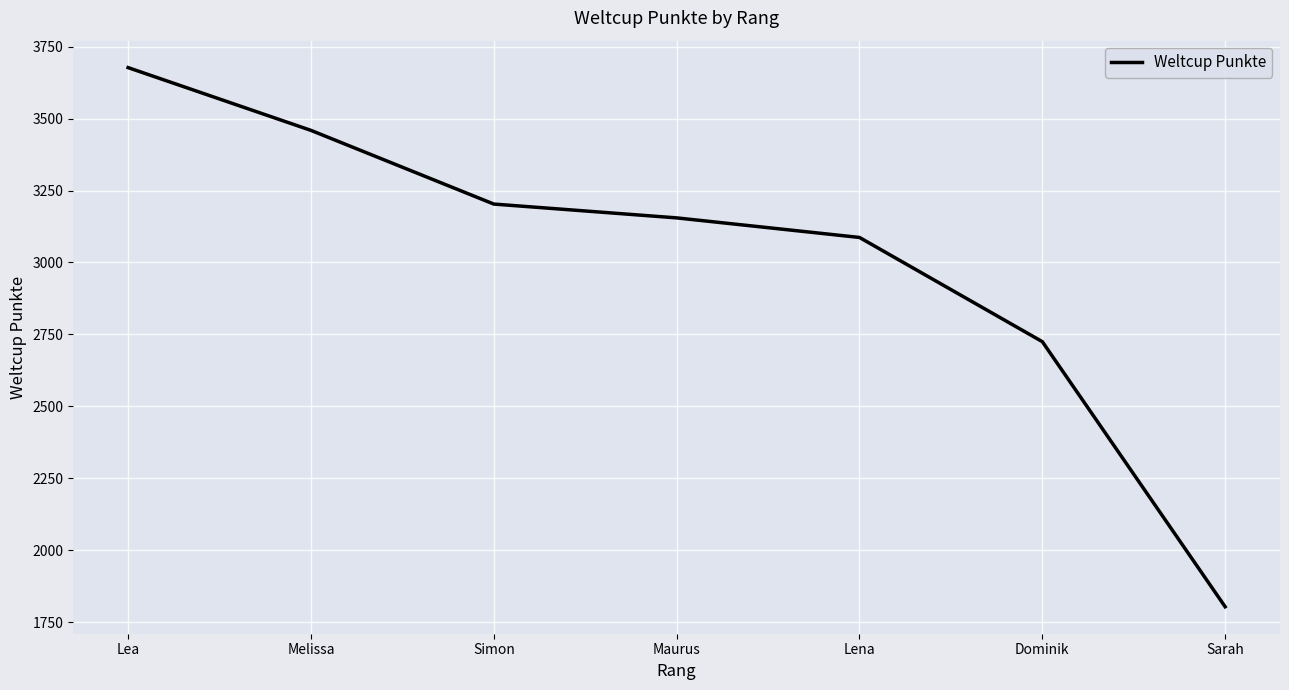

Which has a higher value, Lea or Sarah?

Lea